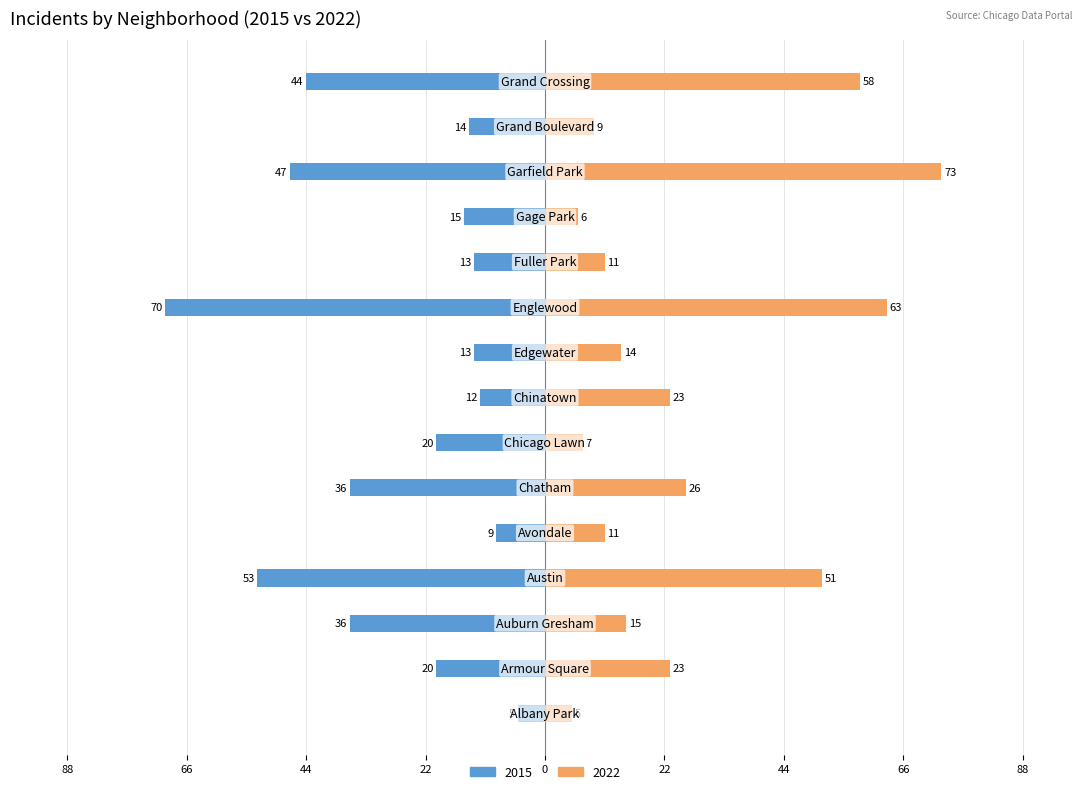

Which series changed the most between Englewood and Garfield Park?

2015